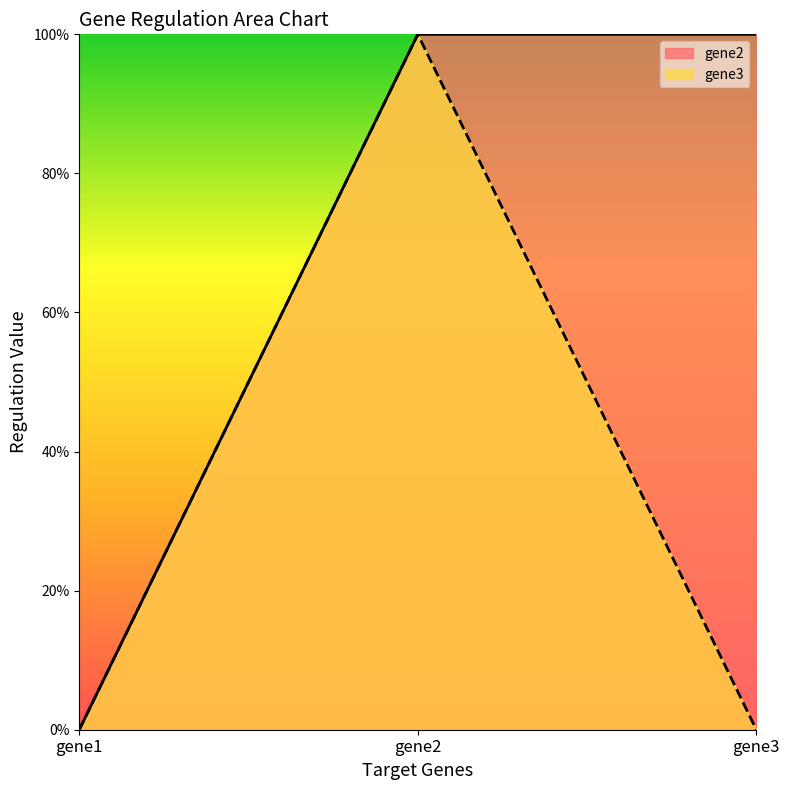

Which series has the largest total across all categories?

gene2